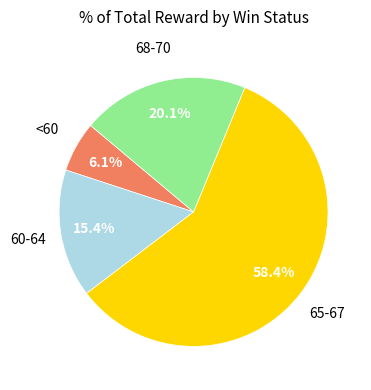

Is there any slice that represents more than half of the pie?

Yes